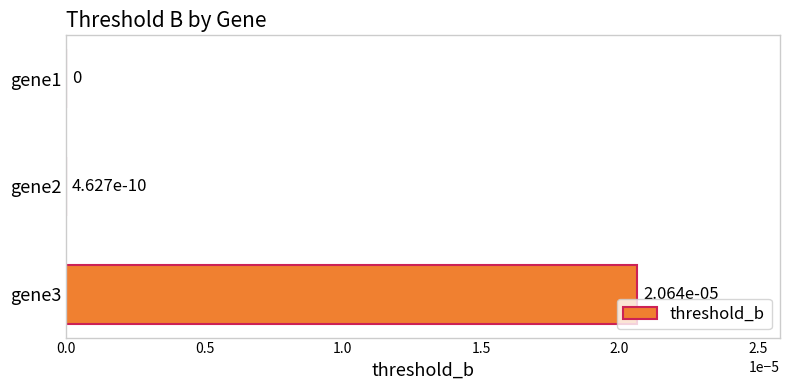

The value at gene3 is 0.0. True or false?

True